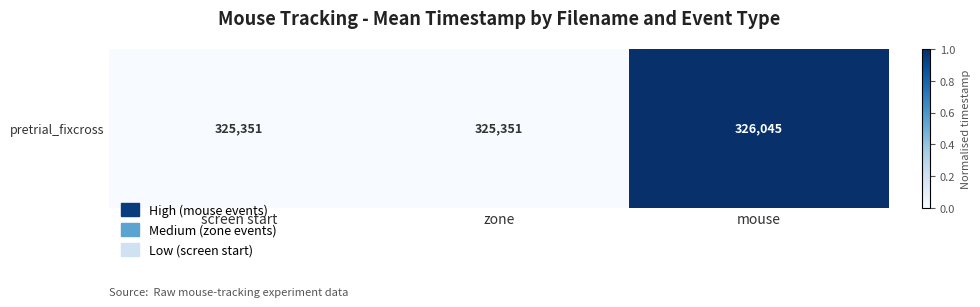

The value at mouse is 1.0. True or false?

True